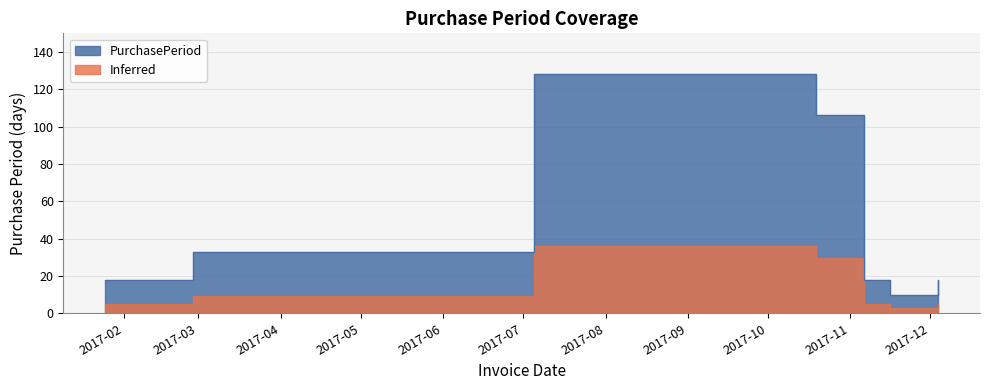

Is it true that the value at 2017-11-16 is 6?

False